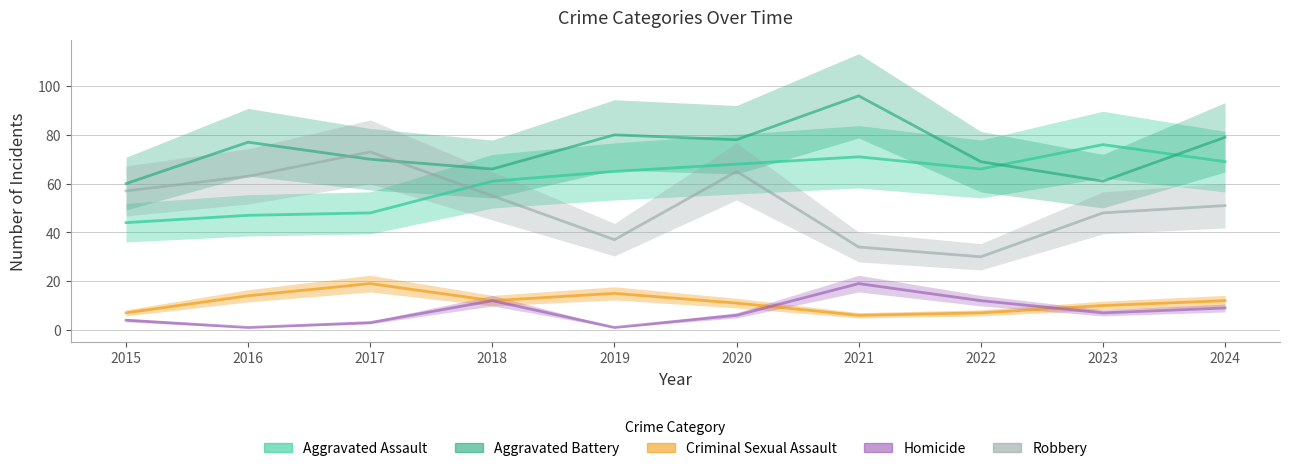

At which category is the sum across all series the highest?

2020